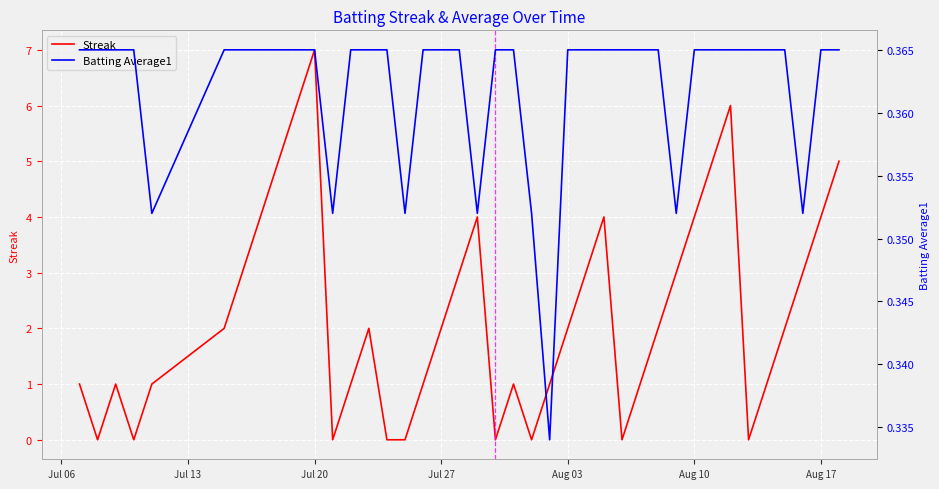

What is the maximum value for Streak?

7